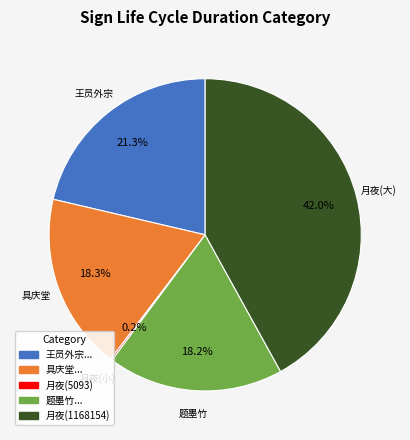

Does any single category account for the majority?

No